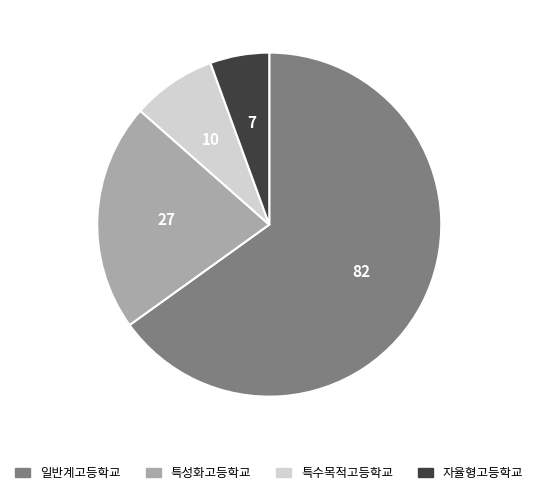

Is 자율형고등학교 the majority of the pie?

No